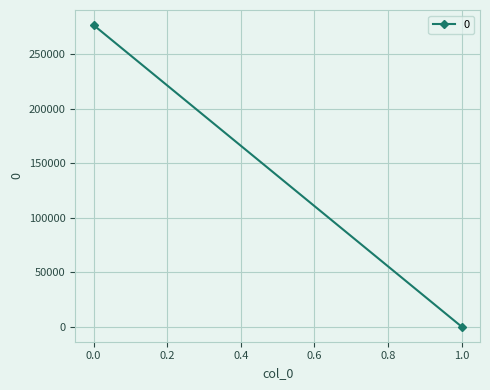

What is the change in value from 0 to 1?

-276970.4